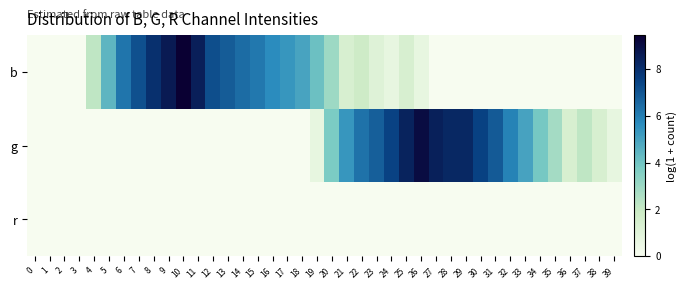

Rank the series at 37 from highest to lowest value.

g, b, r